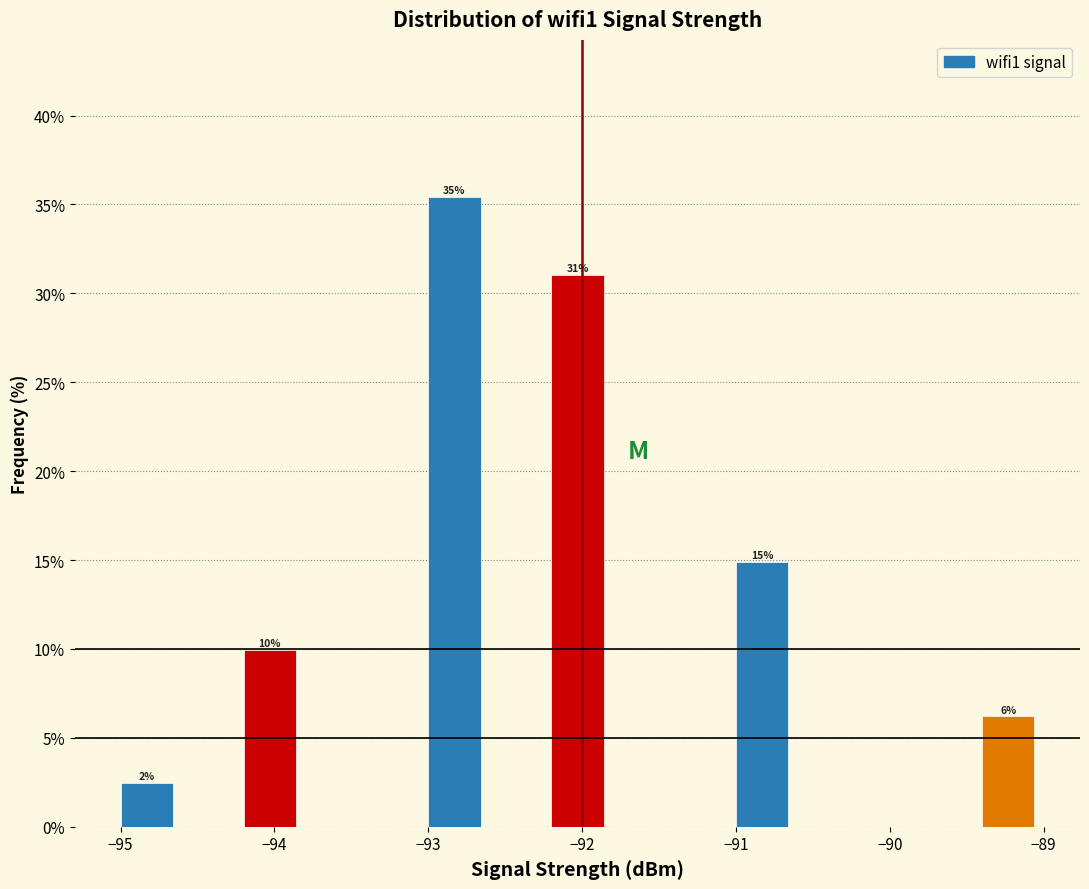

Over which range of the x-axis is the bar tallest?

-93.0 to -92.6